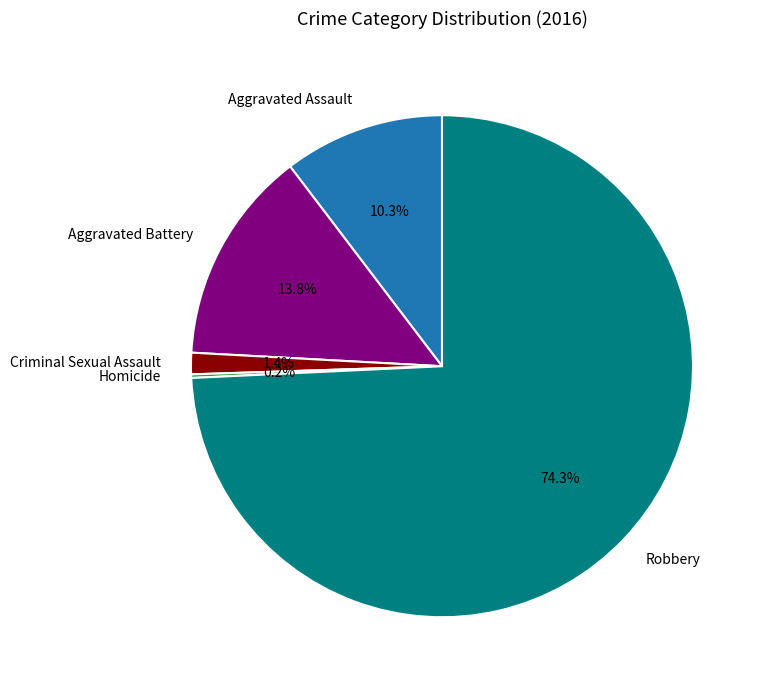

What is the majority slice?

Robbery